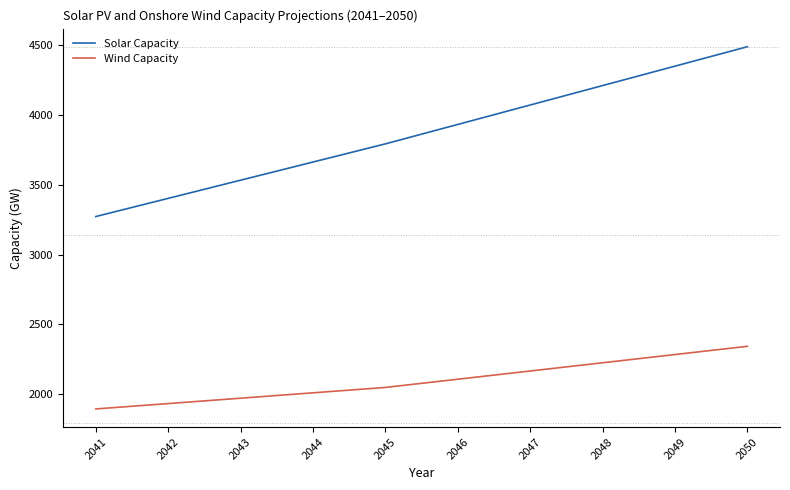

What is the maximum value shown in the chart?

4488.0